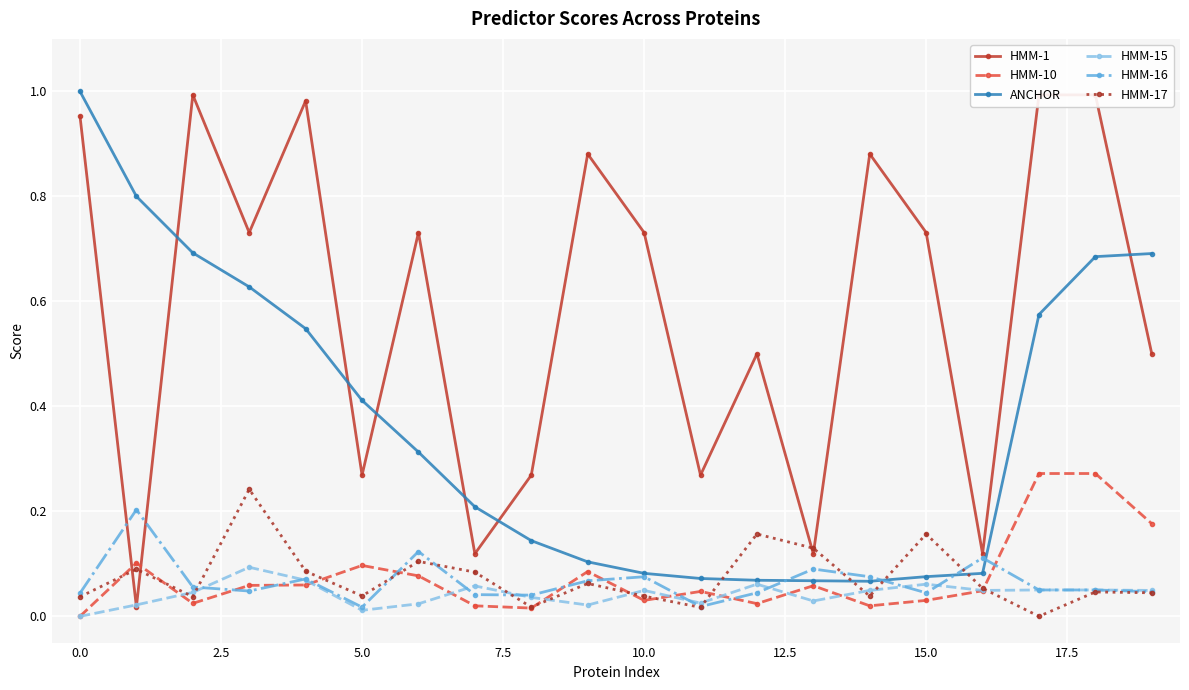

List the series in order of their peak value, highest first.

ANCHOR, HMM-1, HMM-10, HMM-17, HMM-16, HMM-15